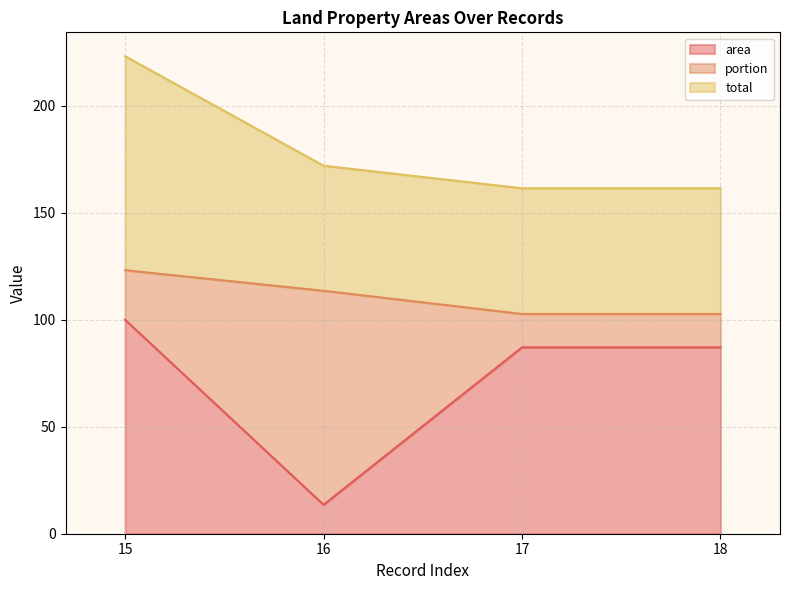

How many data points in area are less than 87?

1